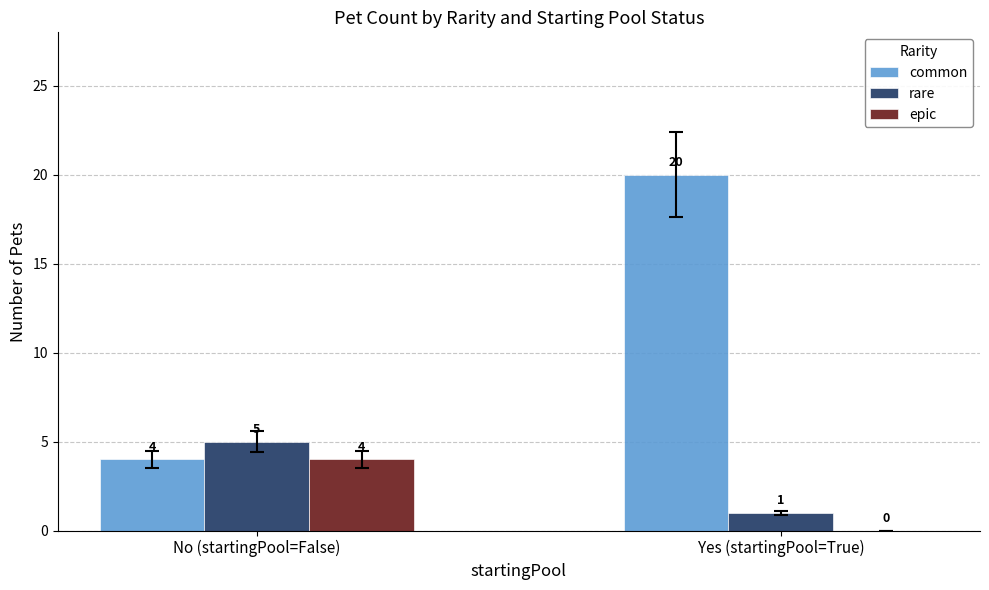

How many series are shown in this chart?

3